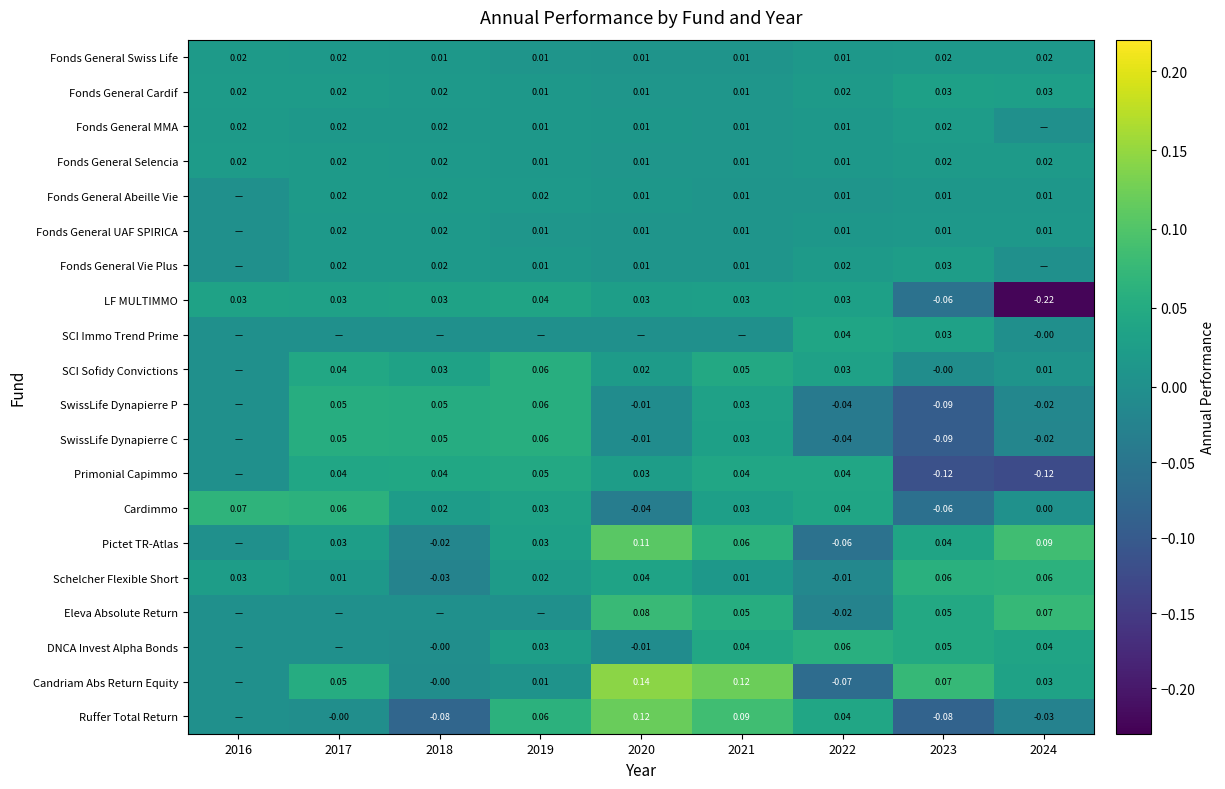

Which series has the largest total across all categories?

Candriam Abs Return Equity